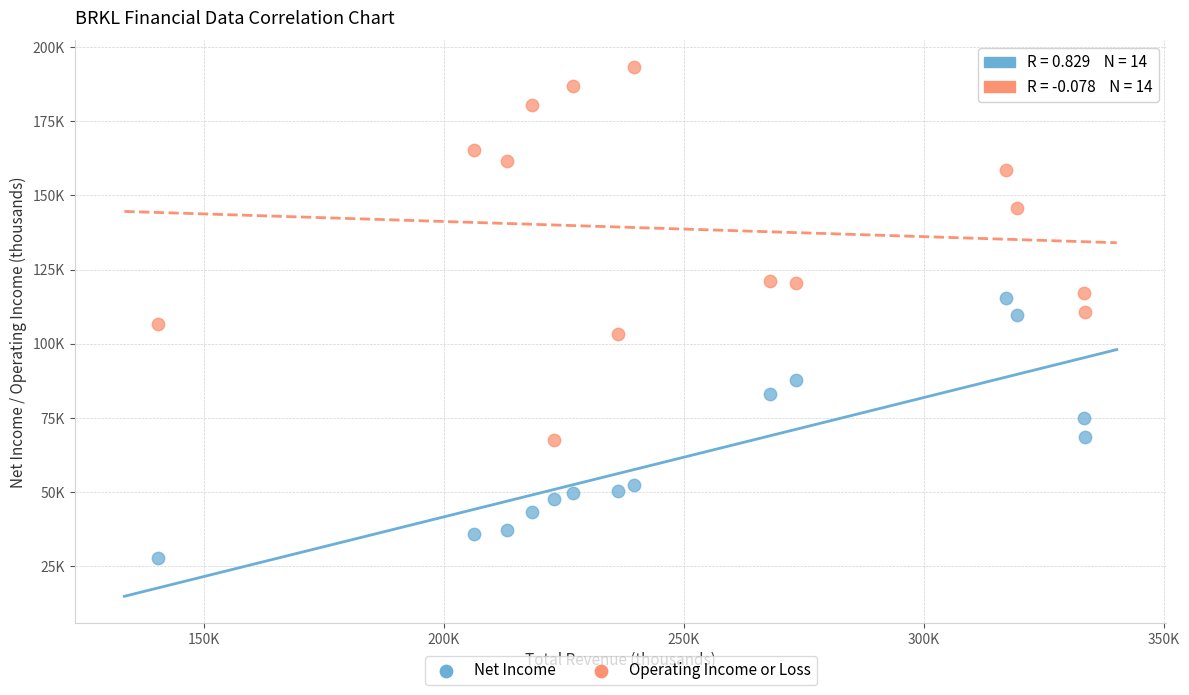

What are all the series names shown in the legend?

Net Income, Operating Income or Loss